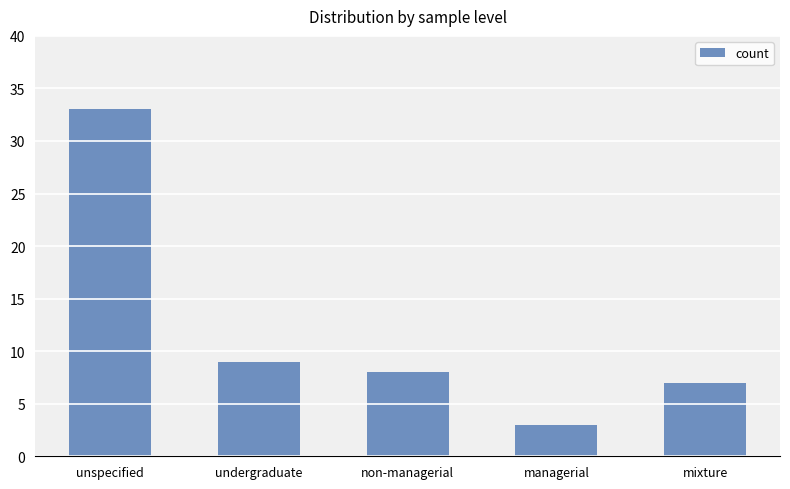

The chart shows a value of 10 at mixture. True or false?

False